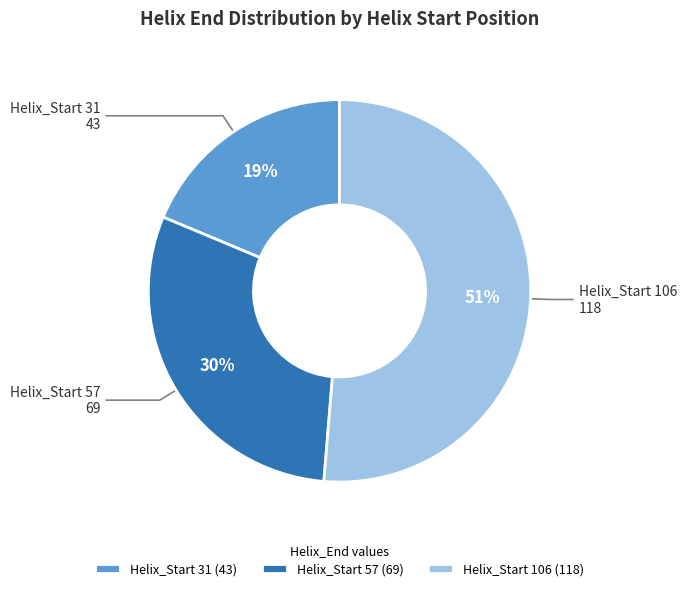

Approximately how many times larger is the value at Helix_Start 57 compared to Helix_Start 31?

1.6